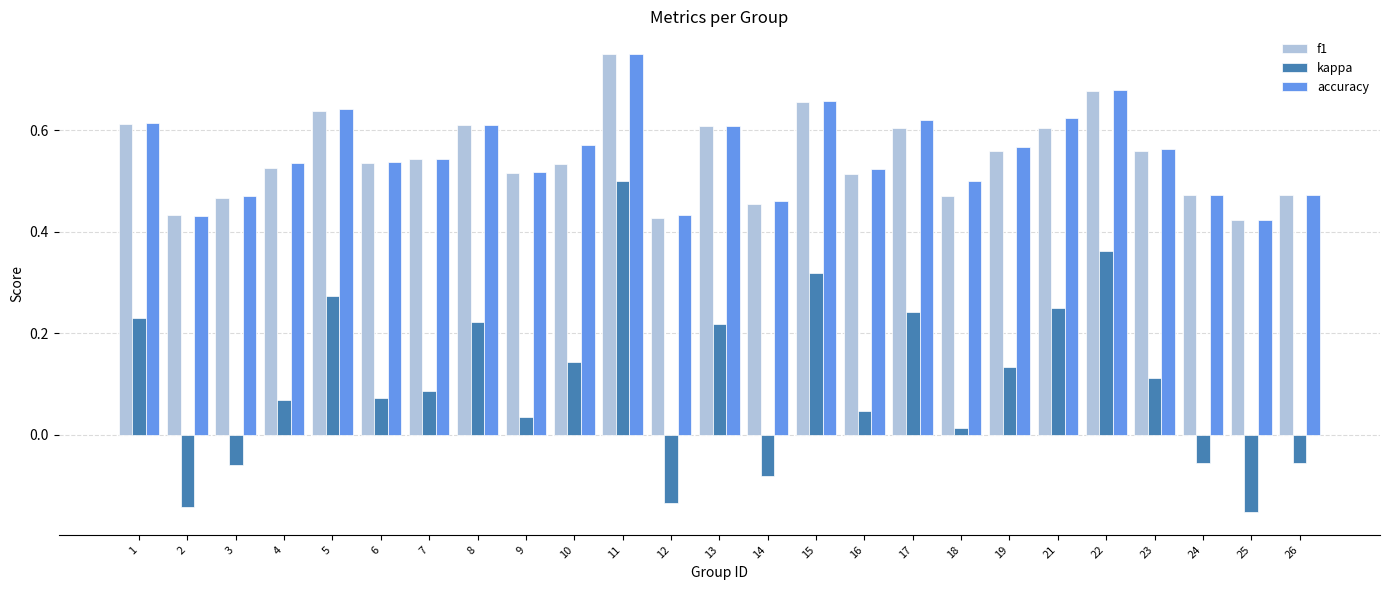

What is the total value across all series at 8?

1.4